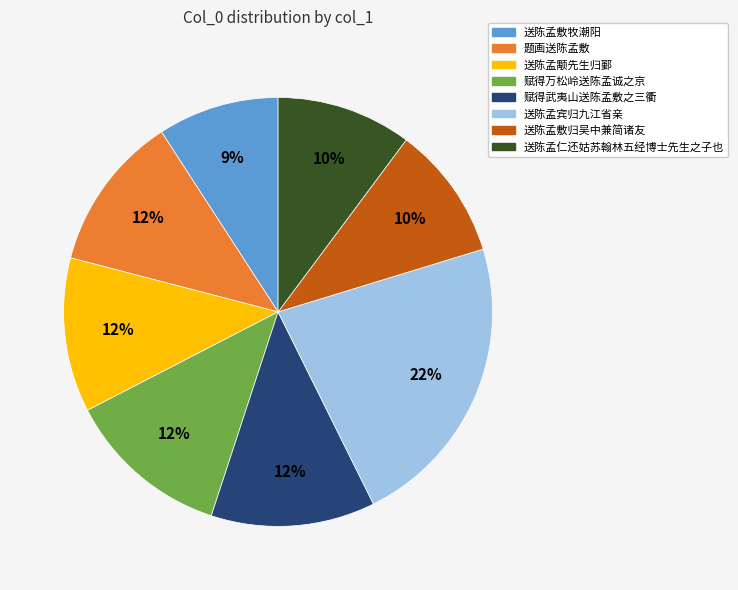

To the nearest percent, what is the combined percentage of 送陈孟敷牧潮阳 and 送陈孟敷归吴中兼简诸友?

19%